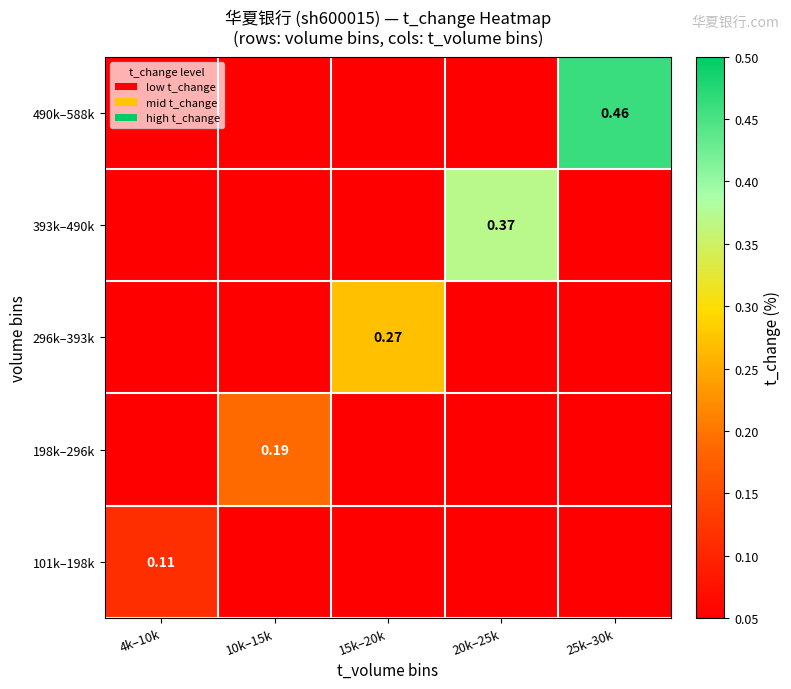

What is the spread (max minus min) of values at 4k–10k?

0.1